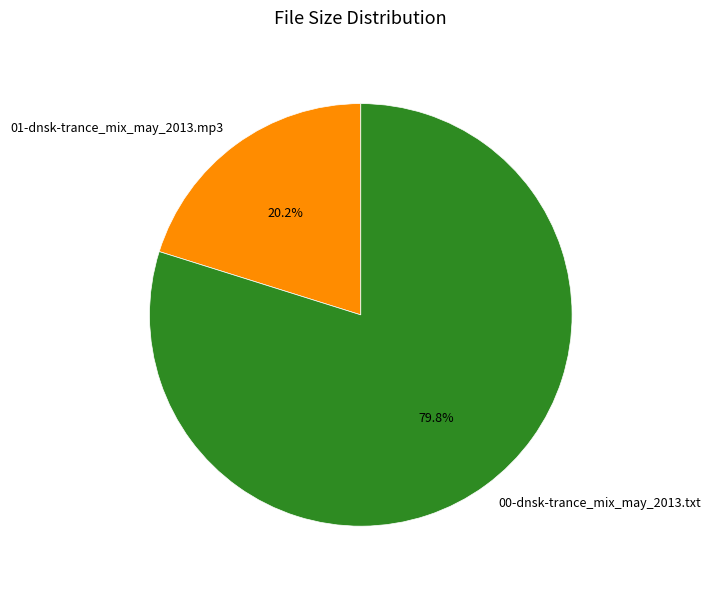

How many segments does this pie chart have?

2